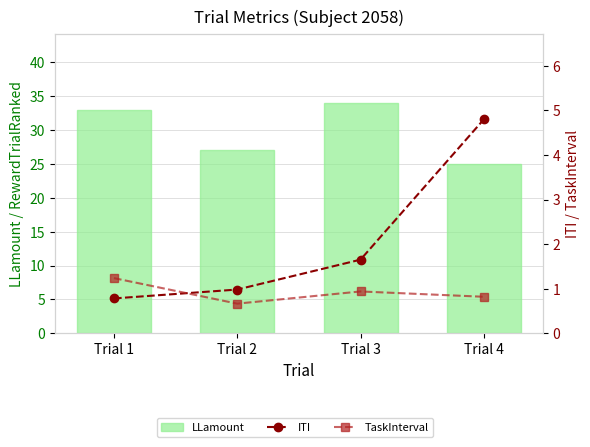

How many data points in ITI are less than 1?

2